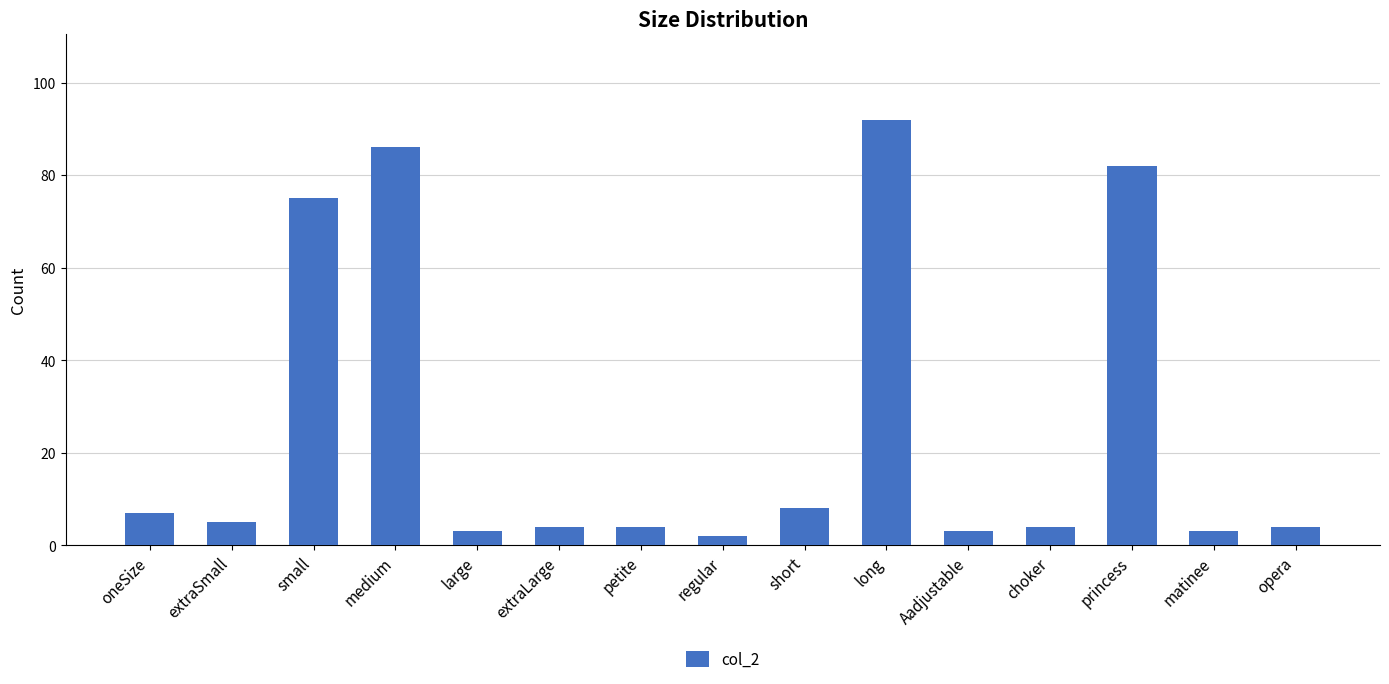

Reading left to right, transcribe all the data shown in this chart.

oneSize=7	extraSmall=5	small=75	medium=86	large=3	extraLarge=4	petite=4	regular=2	short=8	long=92	Aadjustable=3	choker=4	princess=82	matinee=3	opera=4